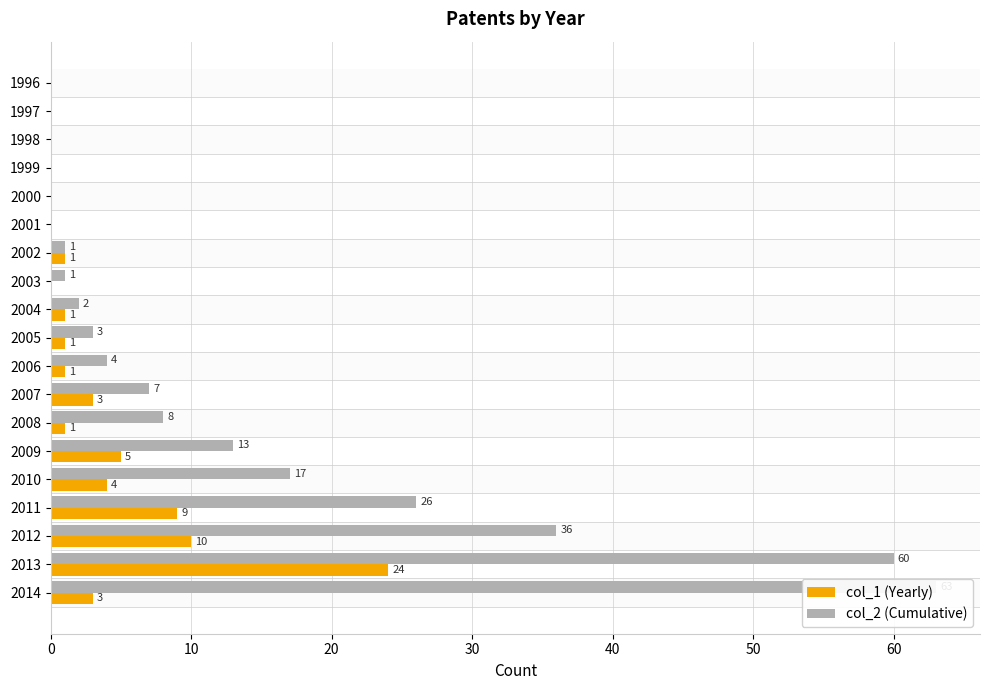

How many data points in col_2 (Cumulative) are above 3?

9